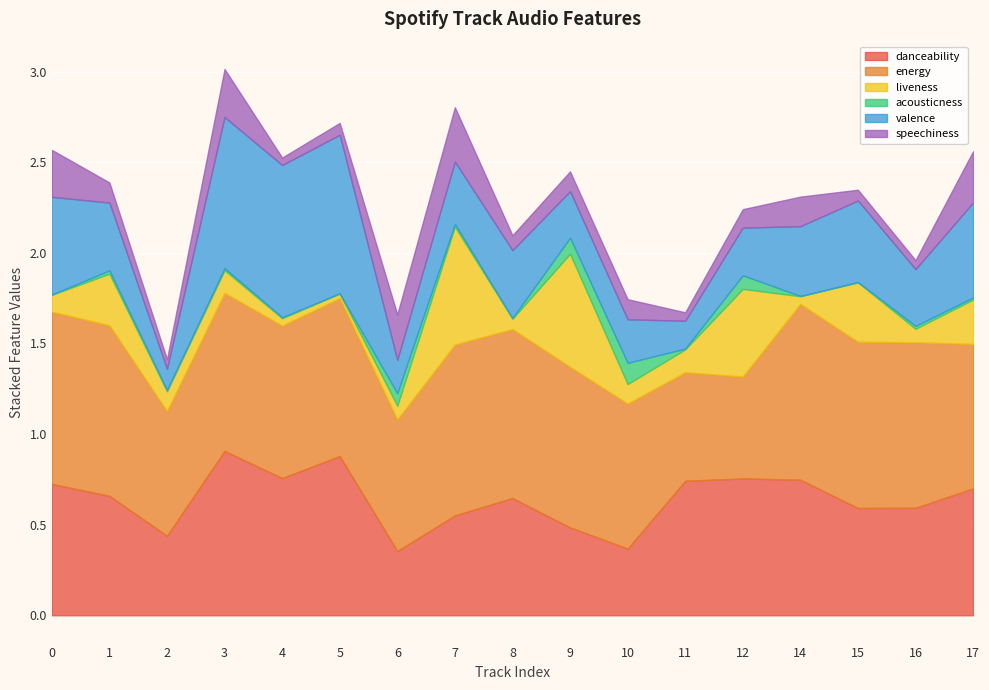

Between 1 and 11, which series saw the biggest shift?

energy